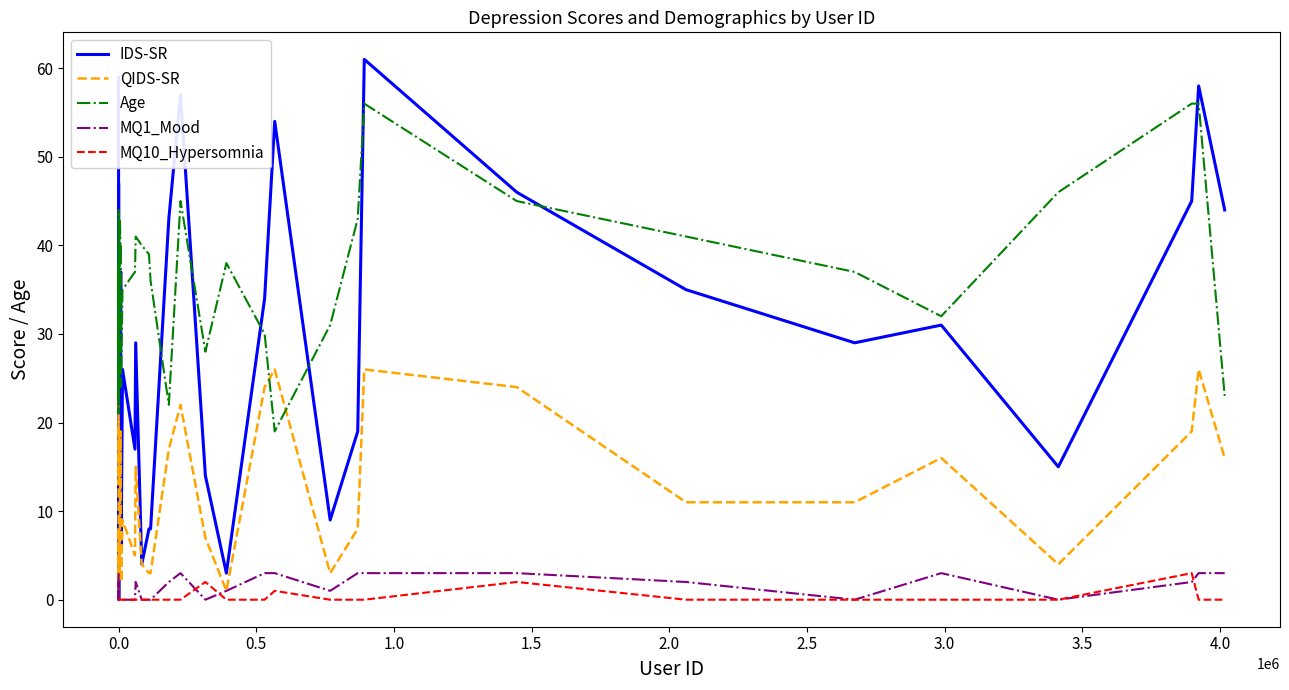

Reading right to left, list all the values displayed in this chart.

IDS-SR: 44	58	45	15	31	29	35	46	61	19	9	54	34	3	14	57	43	8	8	4	29	17	26	6	10	10	37	20	6	9	0	12	20	10	3	3	34	47	38	59
QIDS-SR: 16	26	19	4	16	11	11	24	26	8	3	26	24	1	7	22	17	3	3	4	15	5	9	2	5	5	19	9	3	5	0	3	8	7	3	0	9	20	13	24
Age: 23	56	56	46	32	37	41	45	56	43	31	19	30	38	28	45	22	36	39	40	41	37	35	24	24	40	38	43	32	40	32	34	22	38	38	37	21	38	44	29
MQ1_Mood: 3	3	2	0	3	0	2	3	3	3	1	3	3	1	0	3	2	0	0	0	2	0	0	0	0	0	0	0	0	0	0	0	0	0	0	0	0	2	0	3
MQ10_Hypersomnia: 0	0	3	0	0	0	0	2	0	0	0	1	0	0	2	0	0	0	0	0	0	0	0	0	0	0	0	0	0	0	0	0	0	0	0	0	0	0	0	0